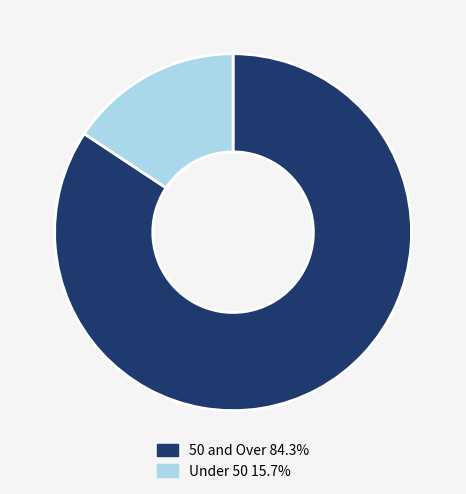

How many segments does this pie chart have?

2